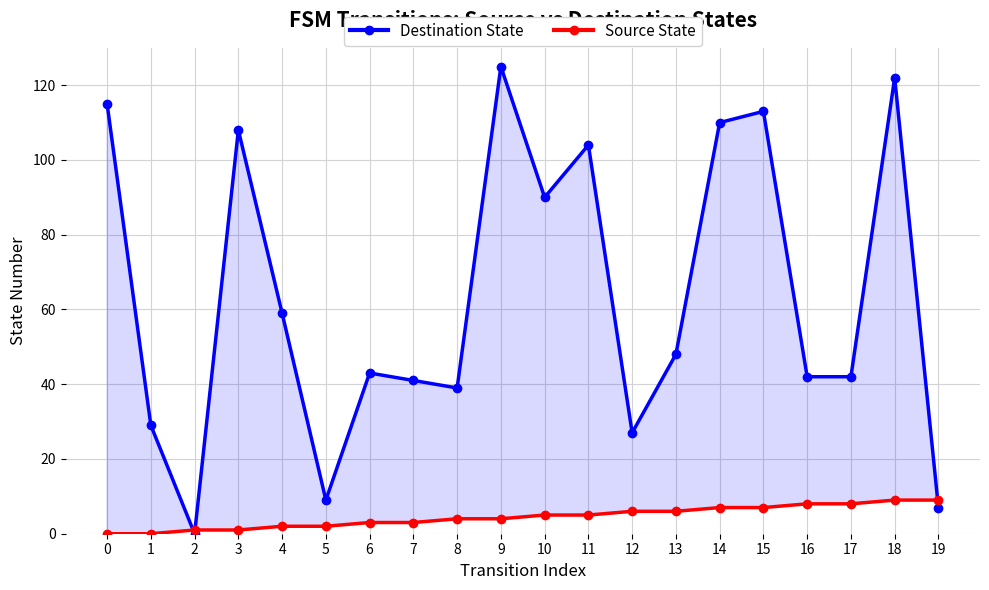

Which series has the widest spread of values?

Destination State